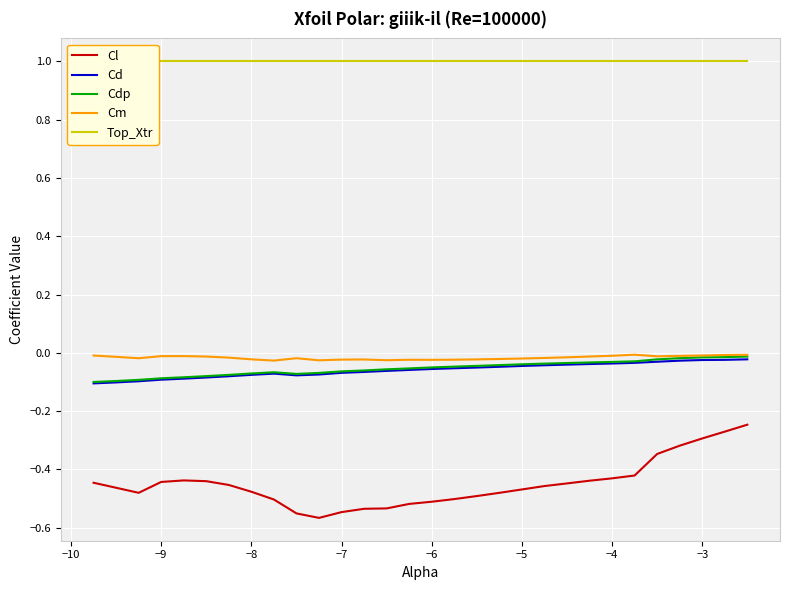

What is the average value of the Cdp series?

-0.1